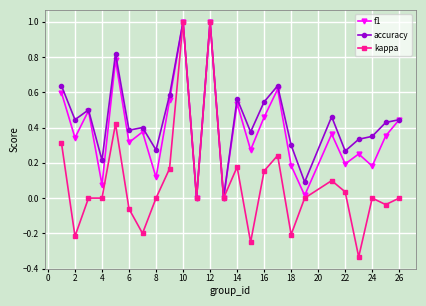

Count the number of categories in the chart.

25